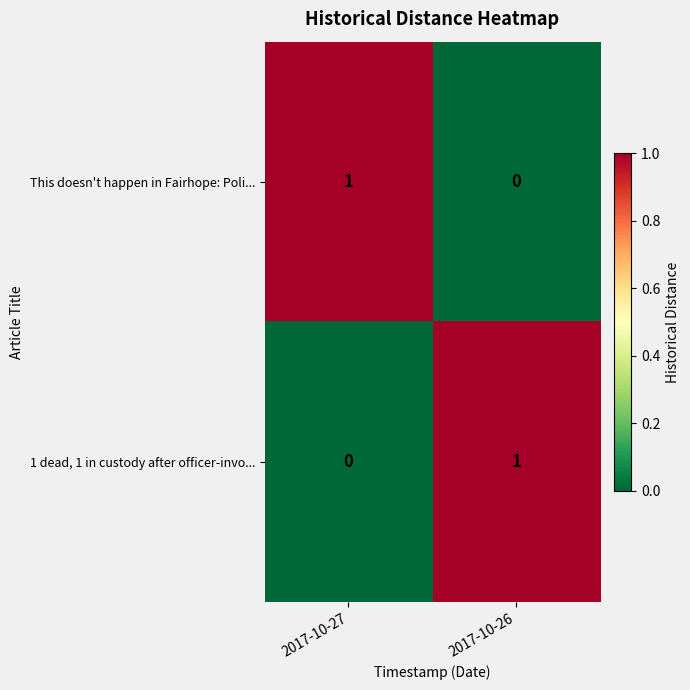

Is it true that 1 dead, 1 in custody after officer-invo... equals -1 at 2017-10-27?

False